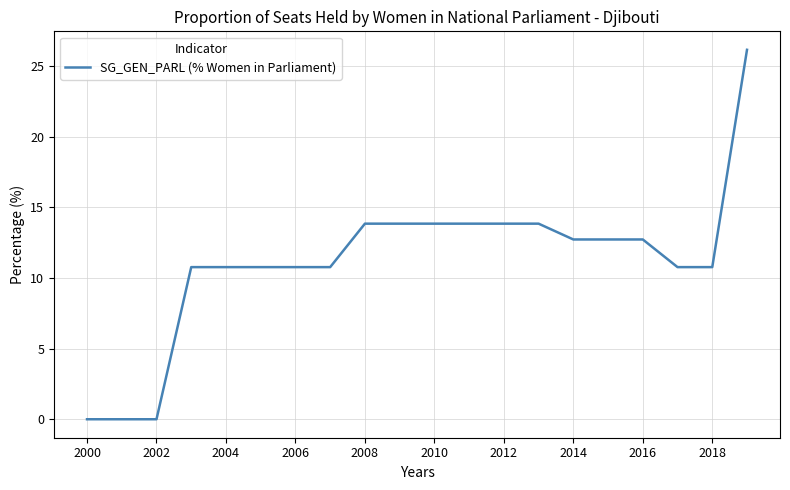

What is the difference between the maximum and minimum values?

26.2